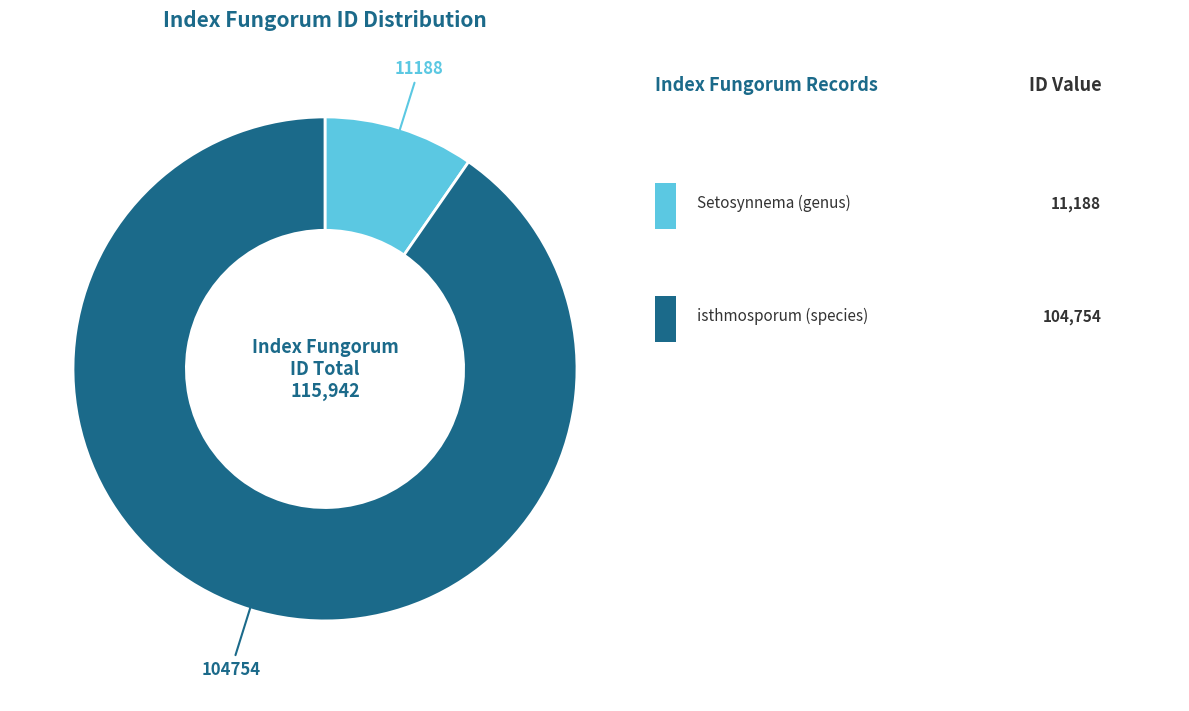

Is there a majority slice in this chart?

Yes